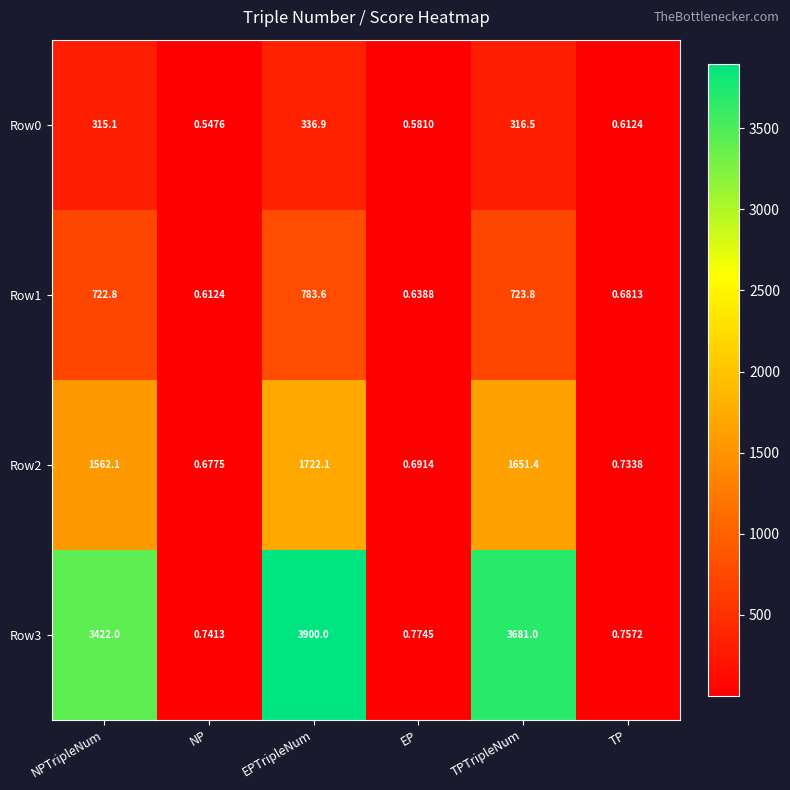

Which label corresponds to the largest value in the chart?

EPTripleNum